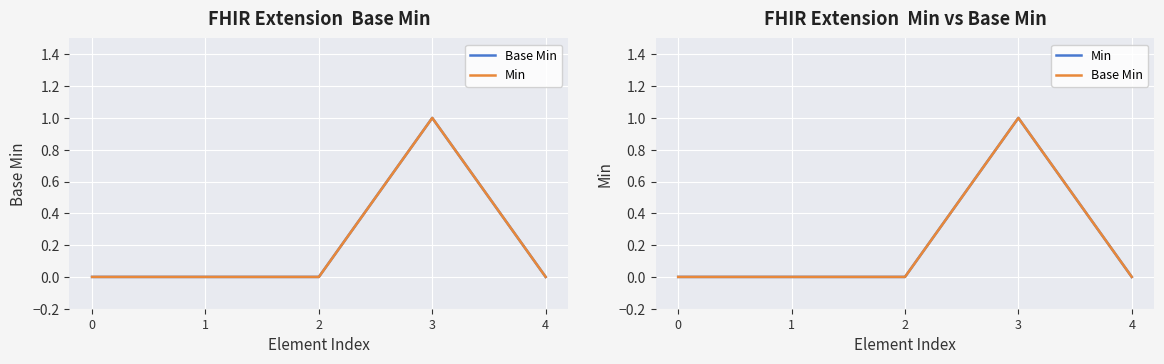

Which series has the widest spread of values?

Base Min